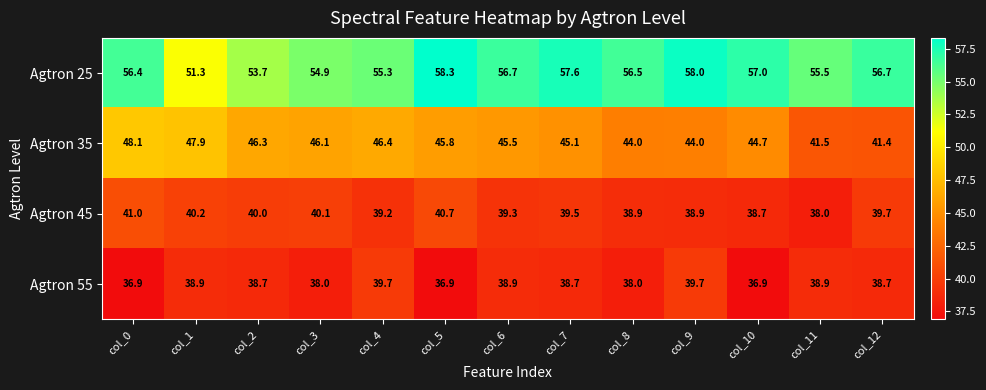

At how many categories does at least one series exceed 40?

13